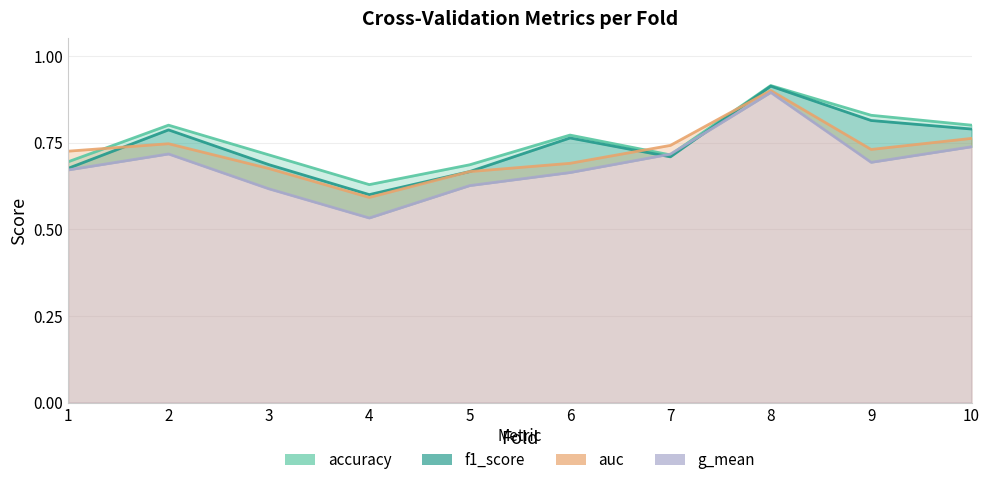

What is the sum of all g_mean values?

6.9